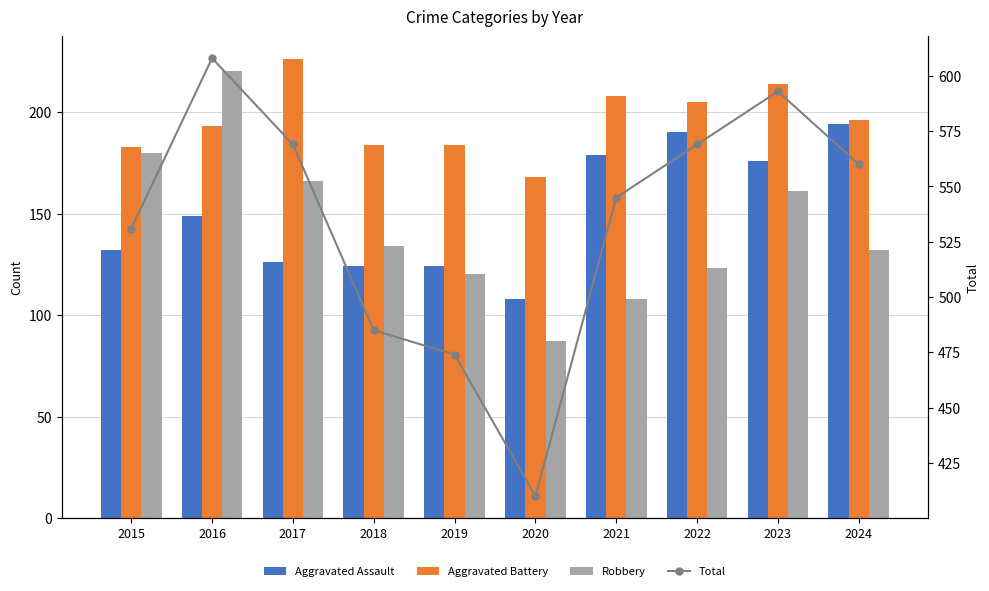

What is the highest value of the Robbery series?

220